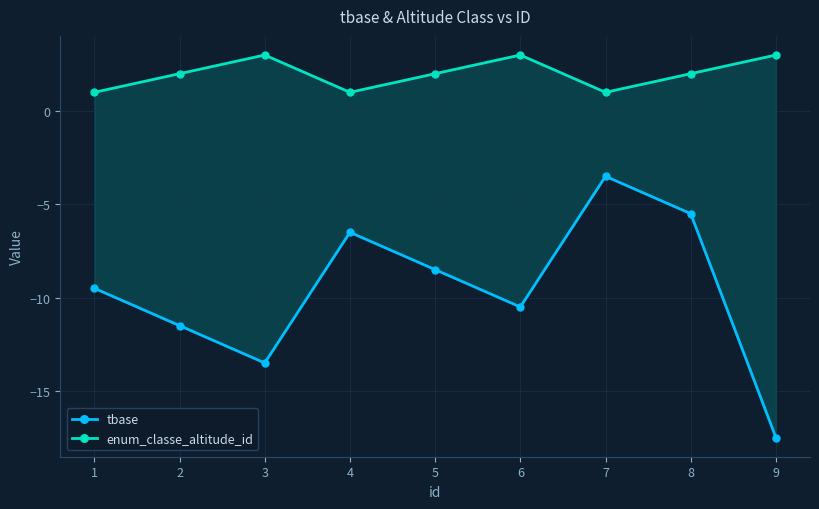

What is the sum of the enum_classe_altitude_id values at 6 and 1?

4.0